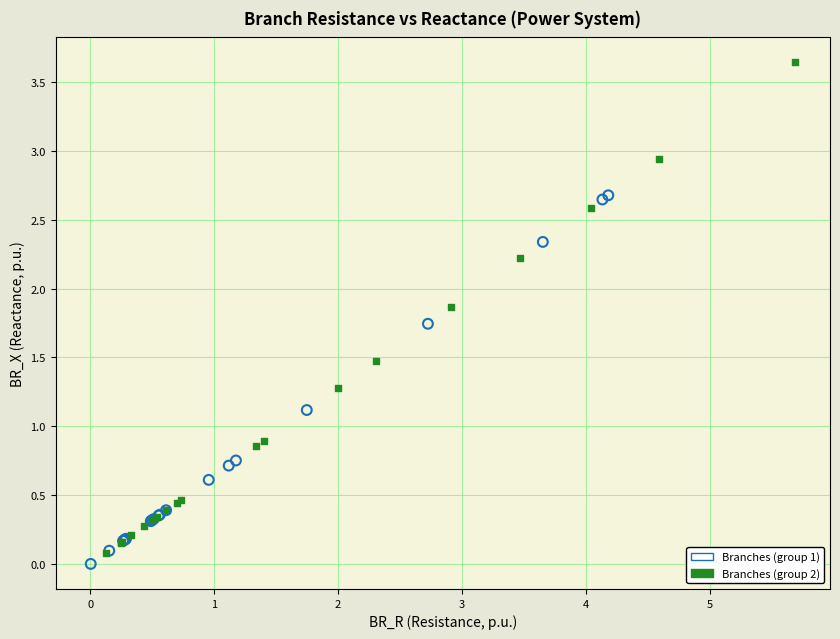

Which series has the widest spread of Y values?

Branches (group 2)